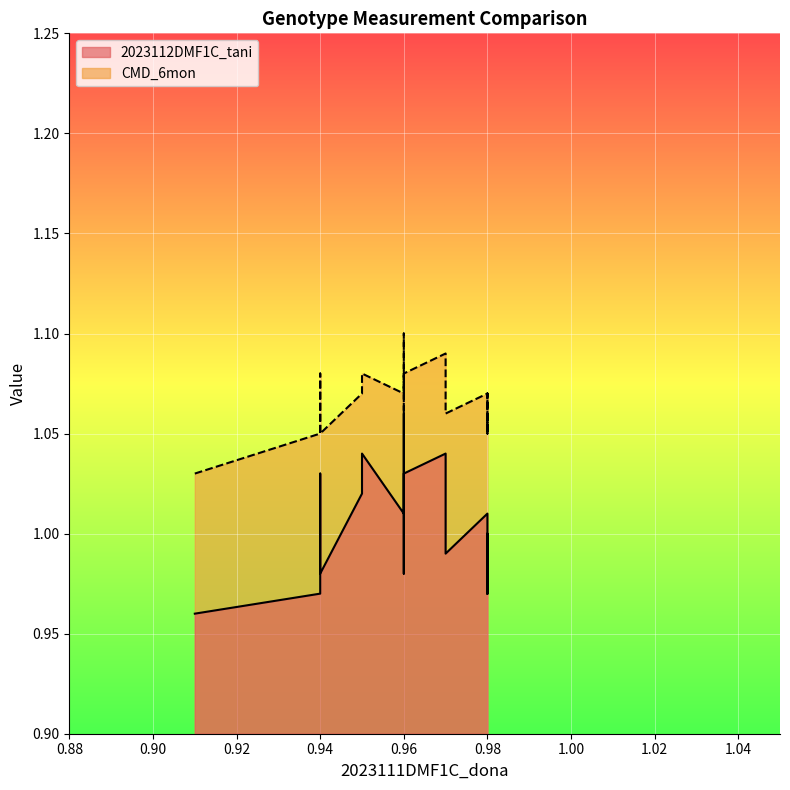

At how many categories does at least one series exceed 0?

20